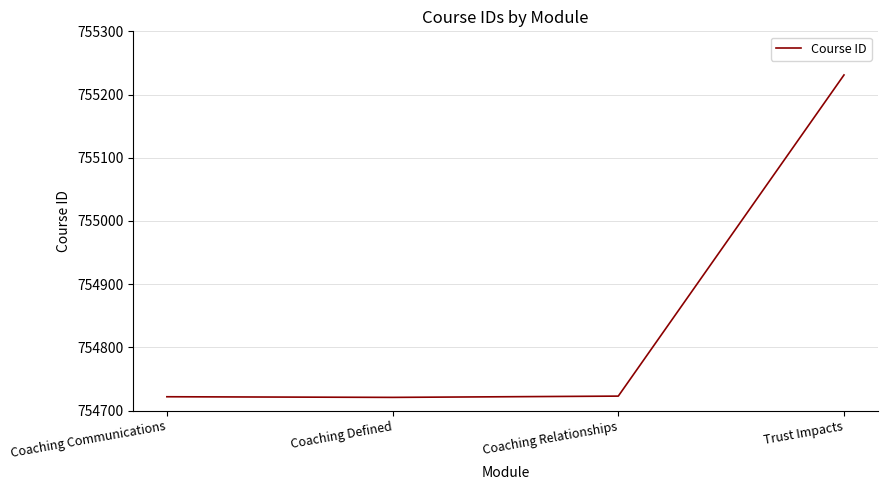

What value does the data have at Coaching Relationships?

754723